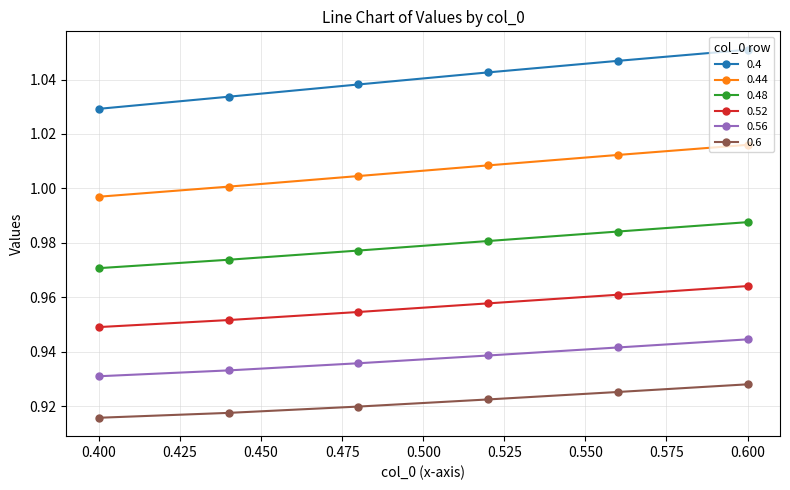

True or false: 0.6 and 0.44 intersect in this chart.

False